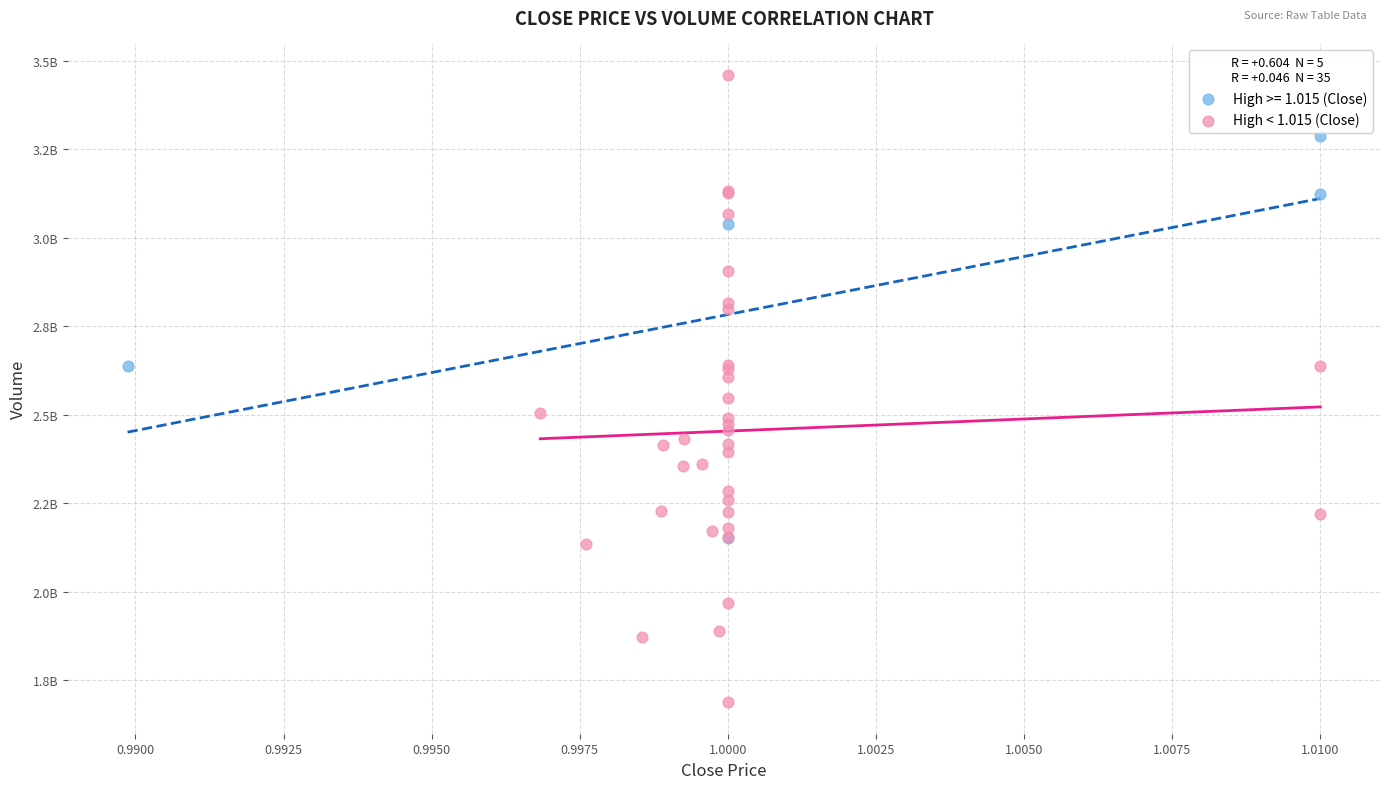

What are all the series names shown in the legend?

High >= 1.015 (Close), High < 1.015 (Close)